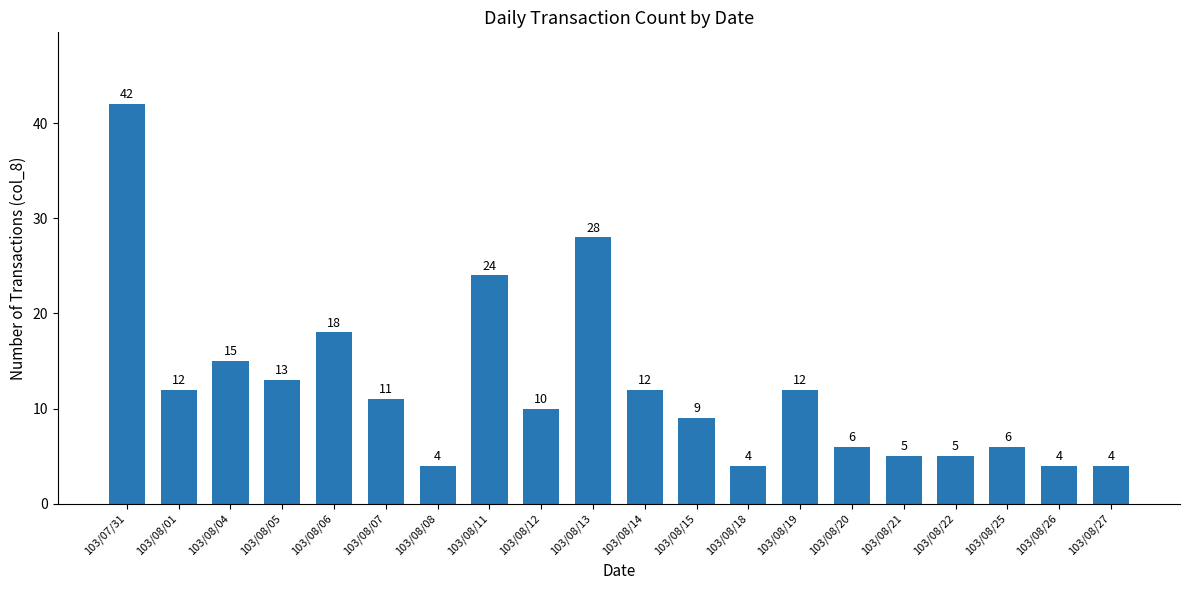

What is the value of the 7th bar from the left?

4